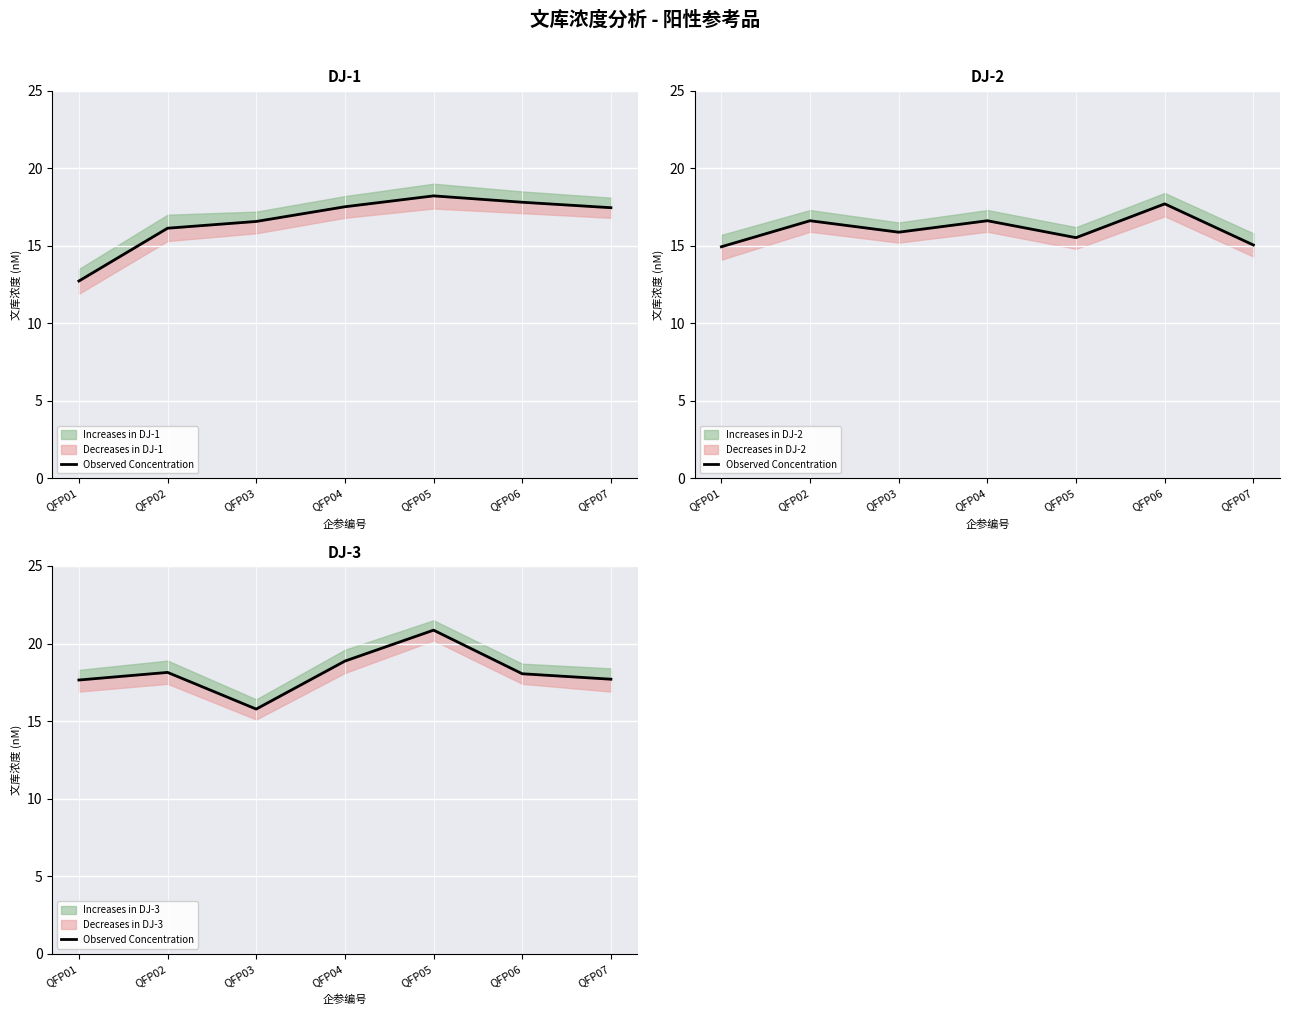

What is the value of the 7th point from the left?

17.7